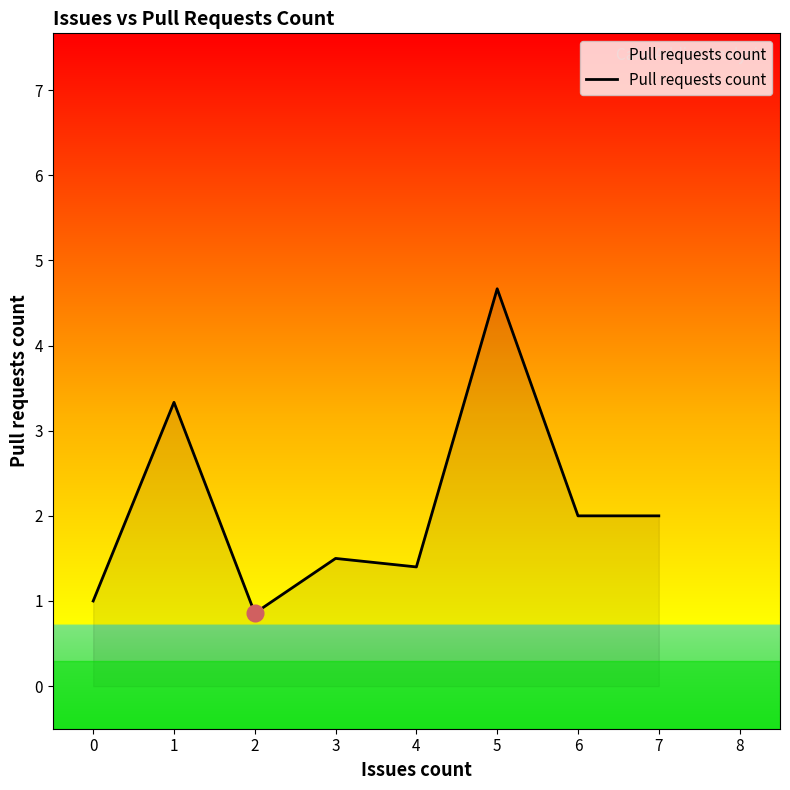

Approximately how many times larger is the value at 0 compared to 4?

0.7